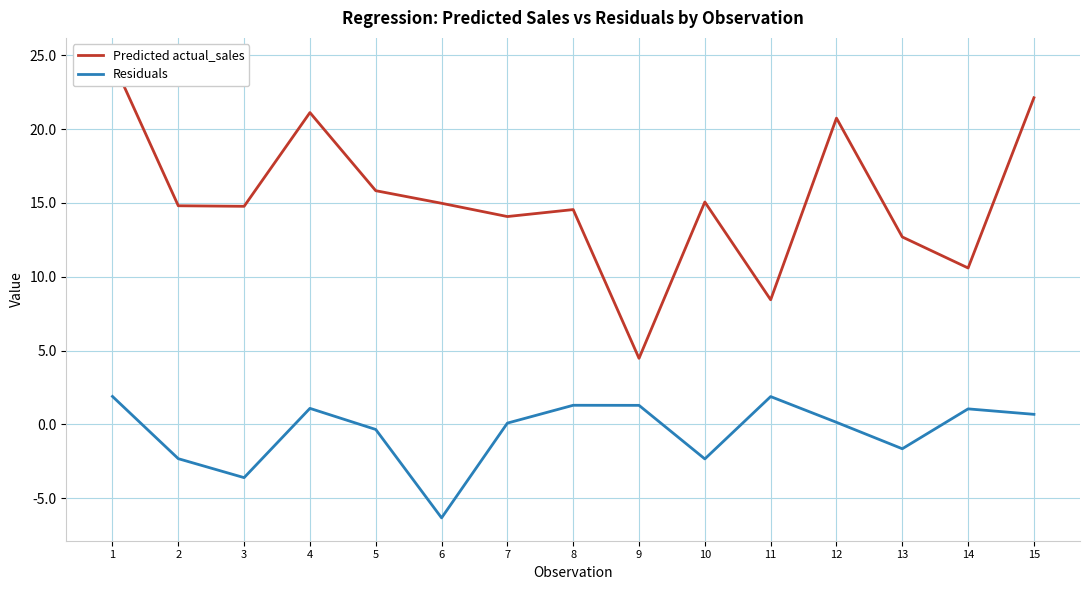

Between 4 and 9, which series saw the biggest shift?

Predicted actual_sales